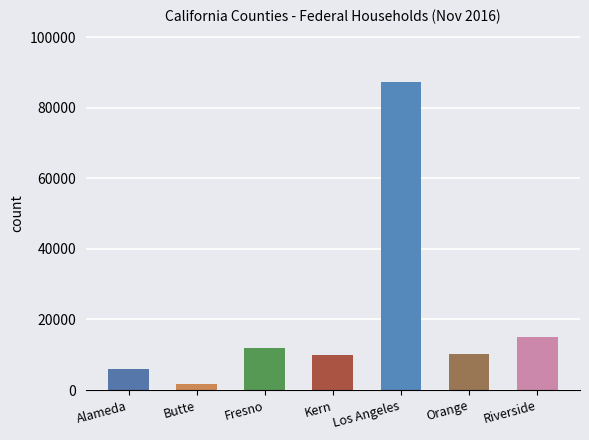

Where is the data nearest to the value 44523?

Riverside